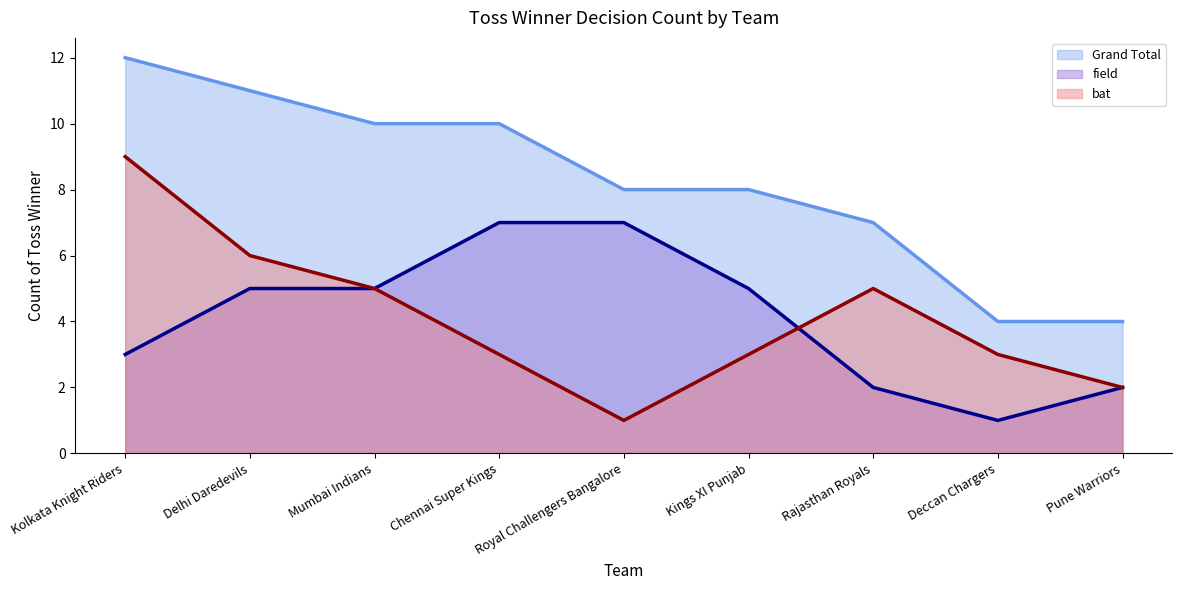

Which label corresponds to the smallest value in the chart?

Royal Challengers Bangalore